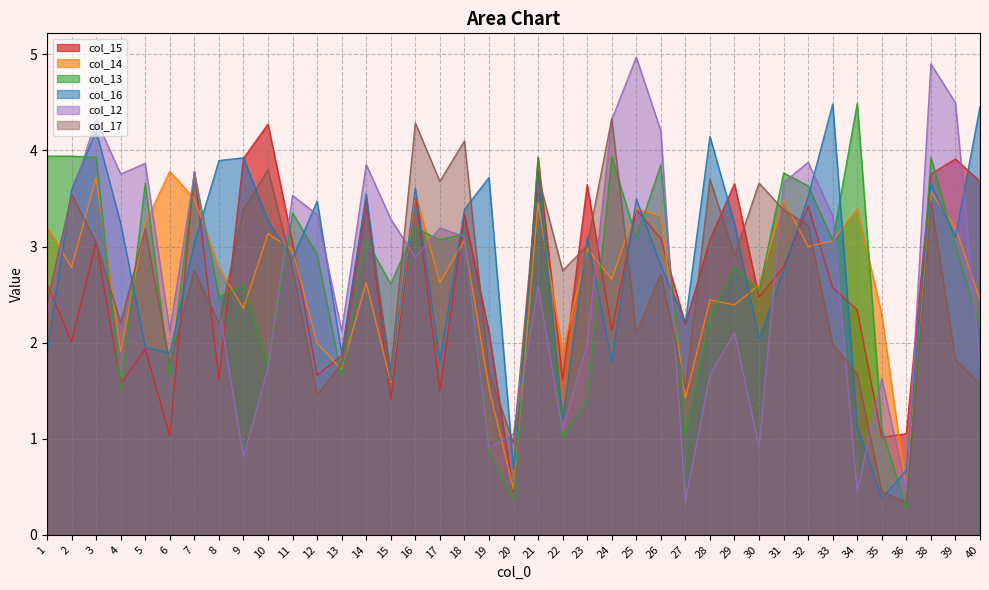

Which has a higher value, 14 or 19?

14